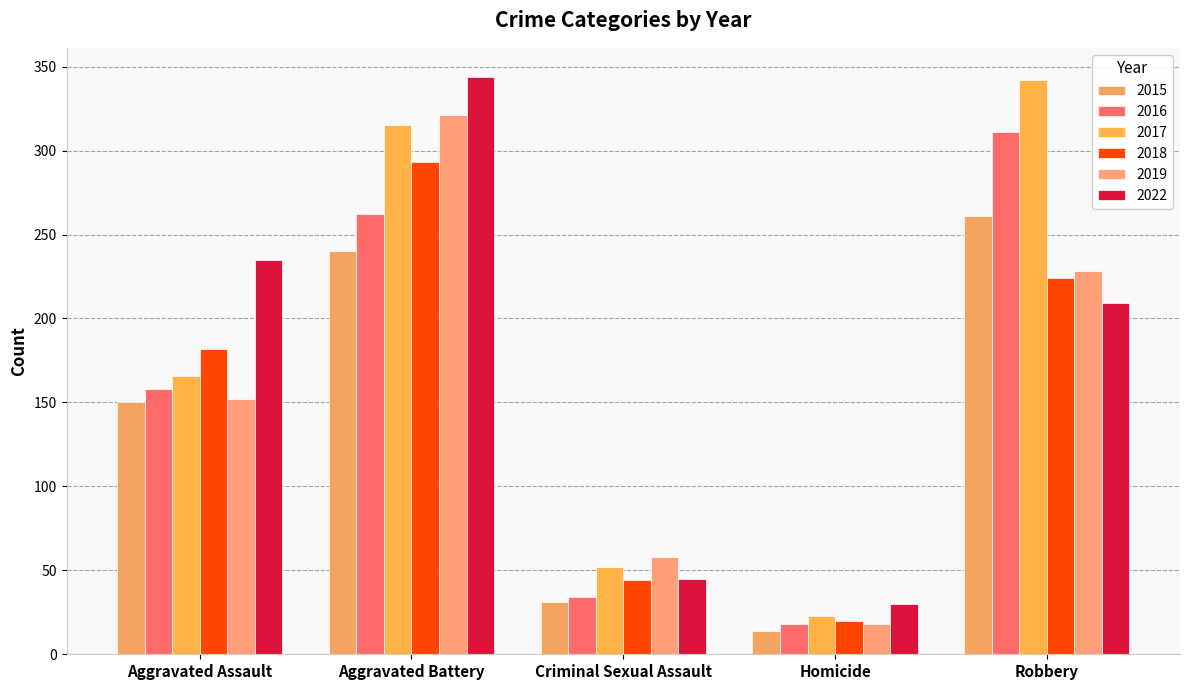

Is it true that 2015 equals 98 at Aggravated Battery?

False